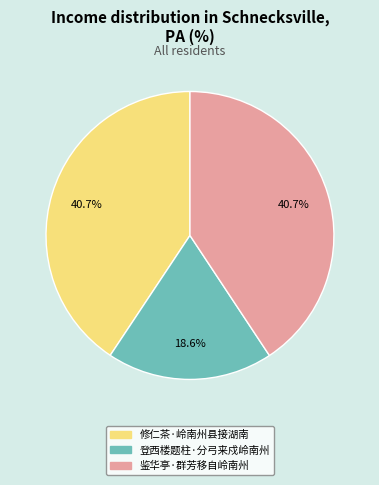

To the nearest percent, what is the average slice percentage?

33%